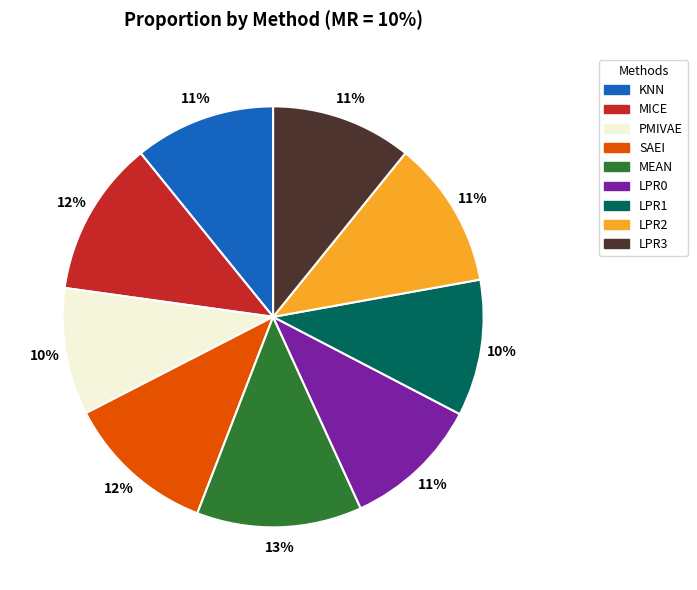

Is there a majority slice in this chart?

No